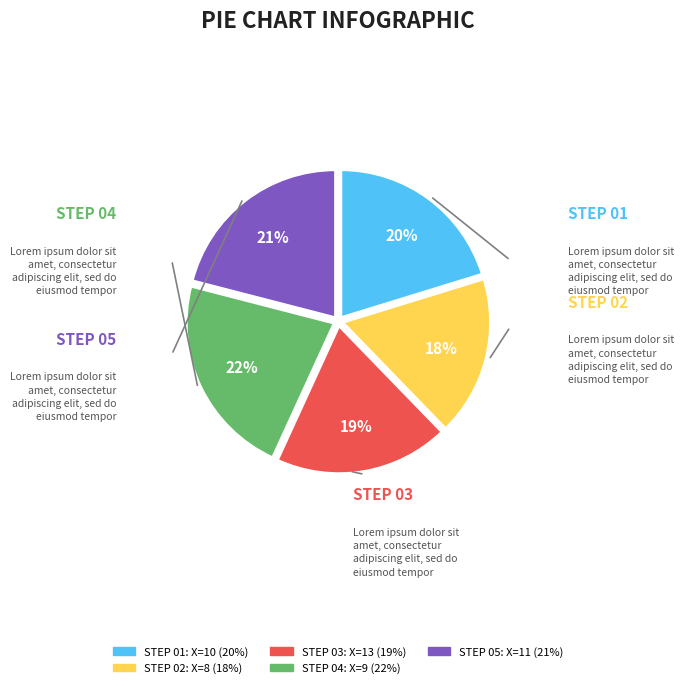

Is there any slice that represents more than half of the pie?

No